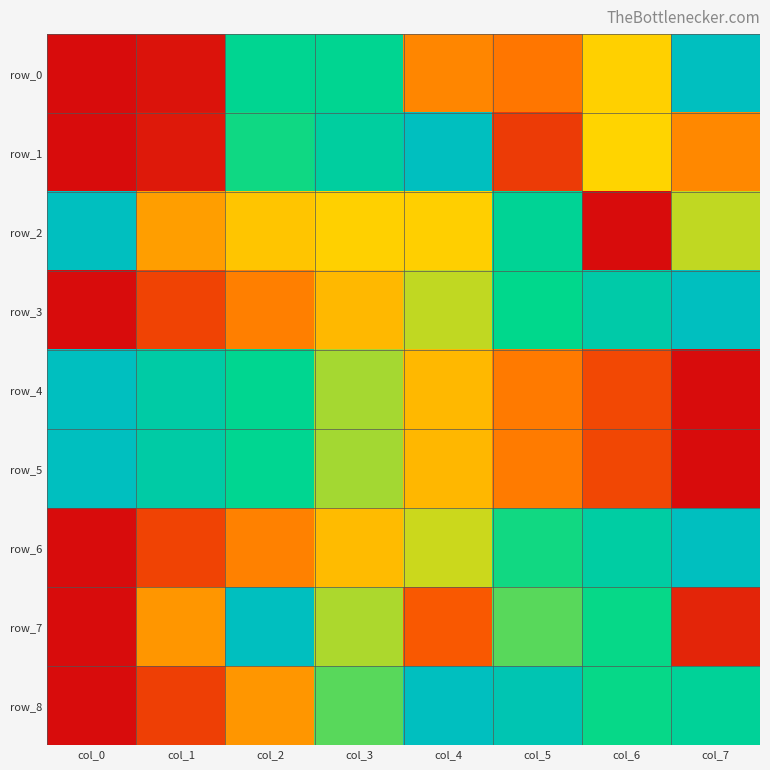

Which series has the largest range (max minus min)?

row_0